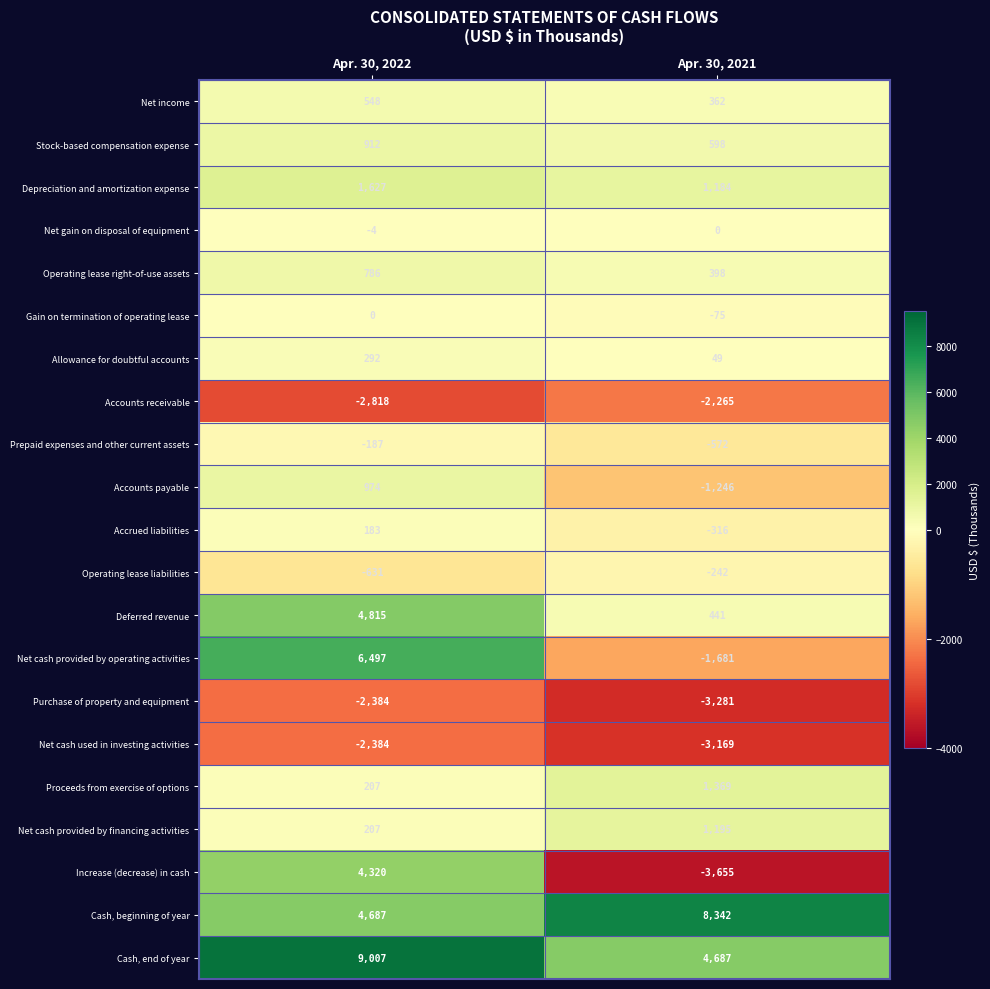

Which series has the largest total across all categories?

Cash, end of year